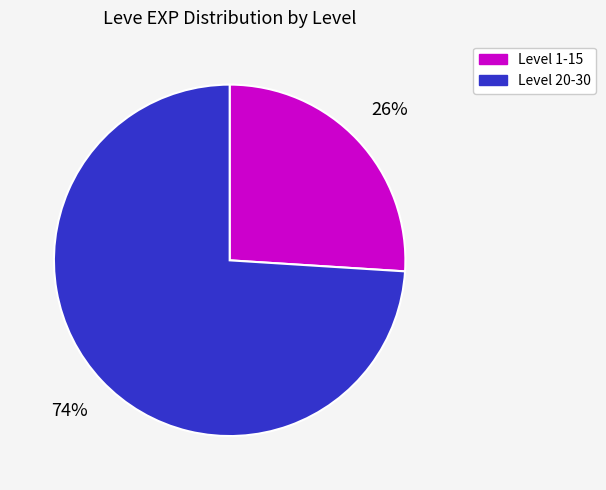

Is there any slice that represents more than half of the pie?

Yes